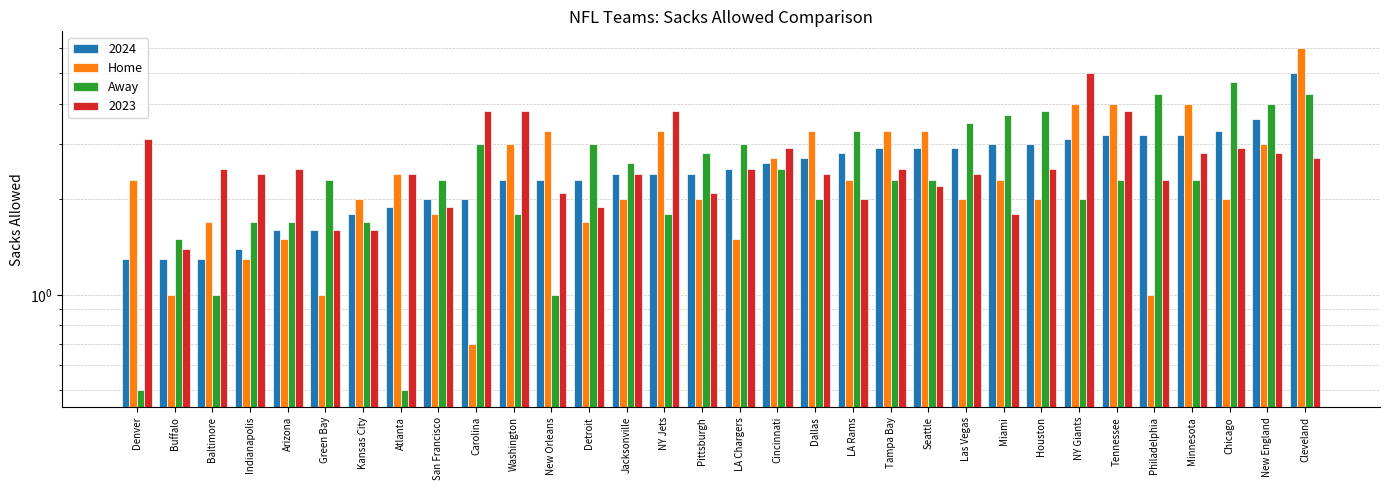

What is the sum of all Away values?

79.5